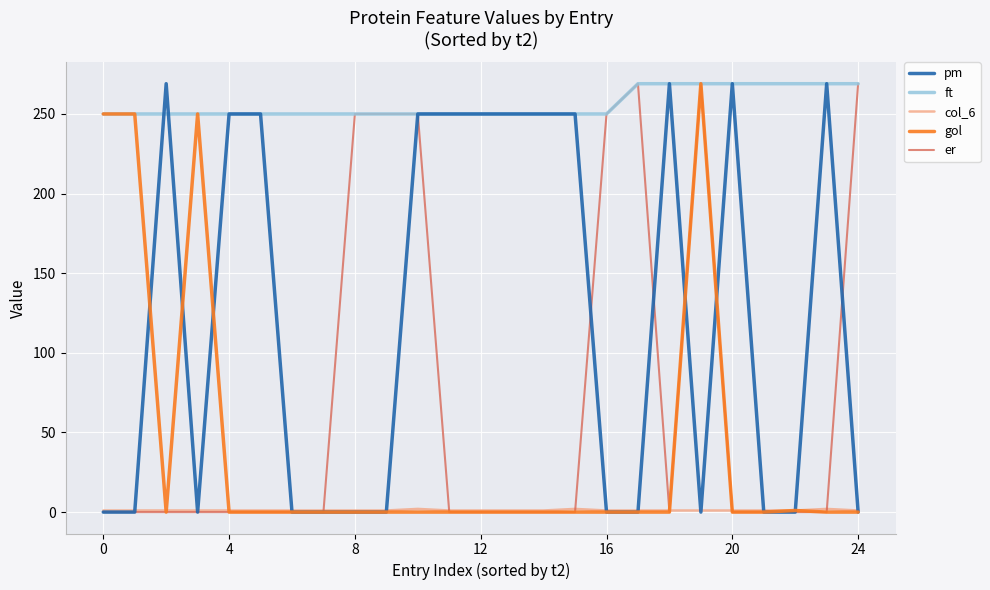

Which series has the largest total across all categories?

ft